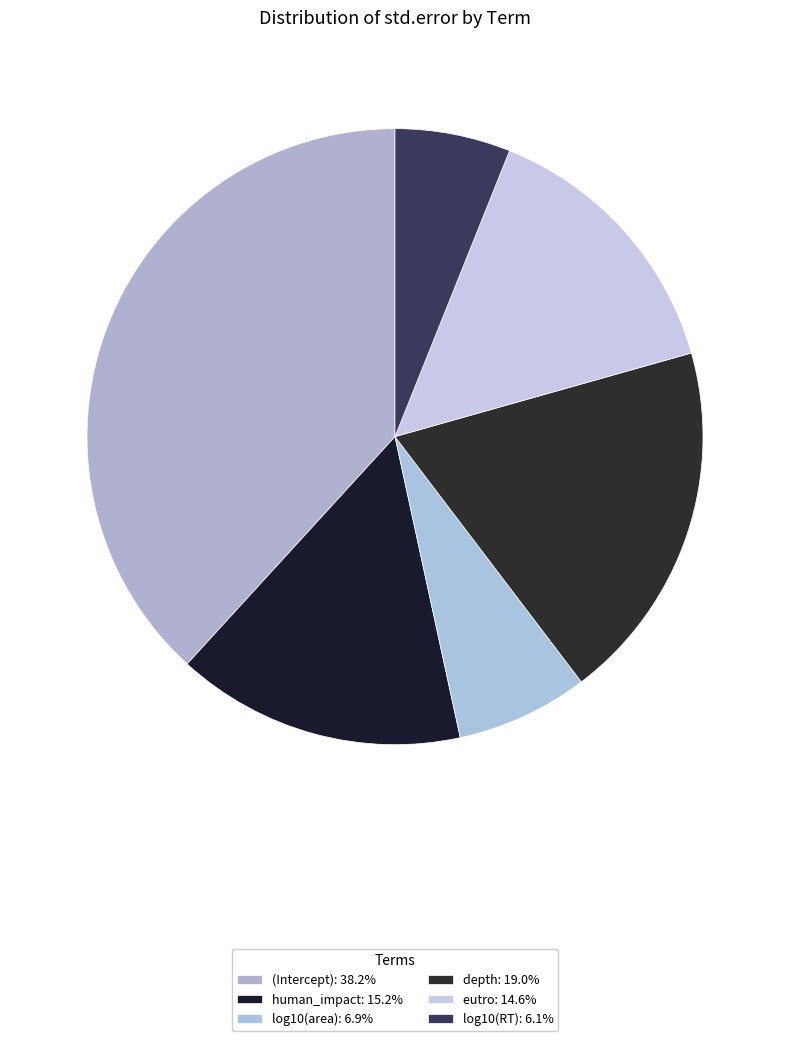

How many segments does this pie chart have?

6